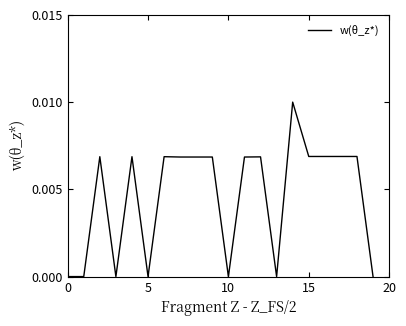

The chart shows a value of 0.0 at 0. True or false?

True